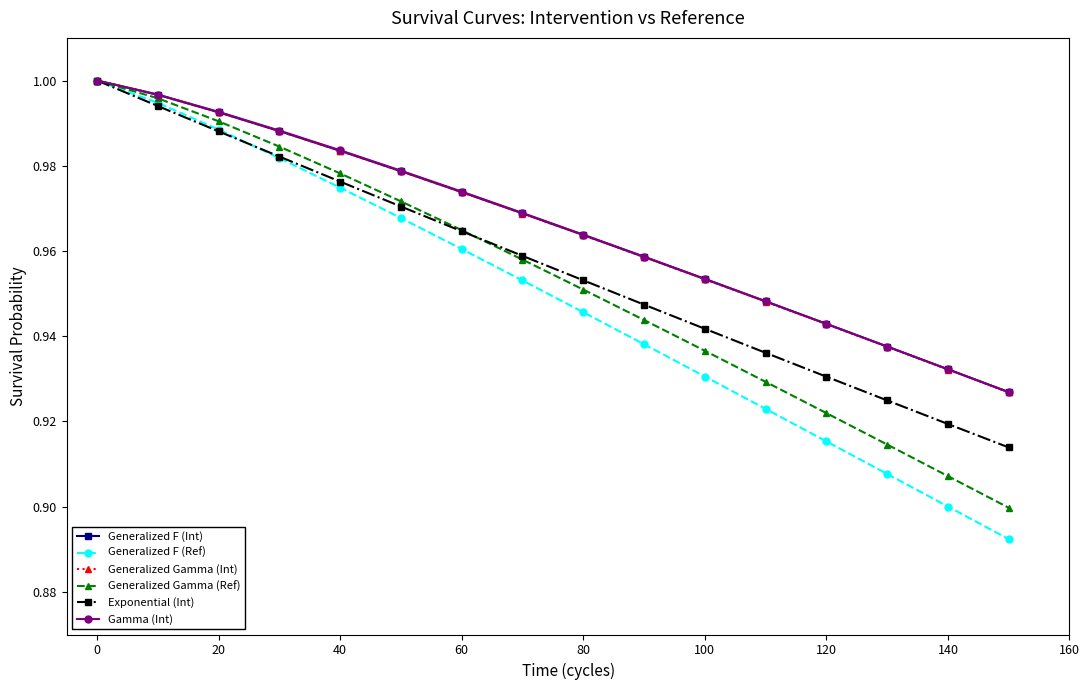

True or false: Generalized F (Ref) has more than 0 interior local peaks.

False